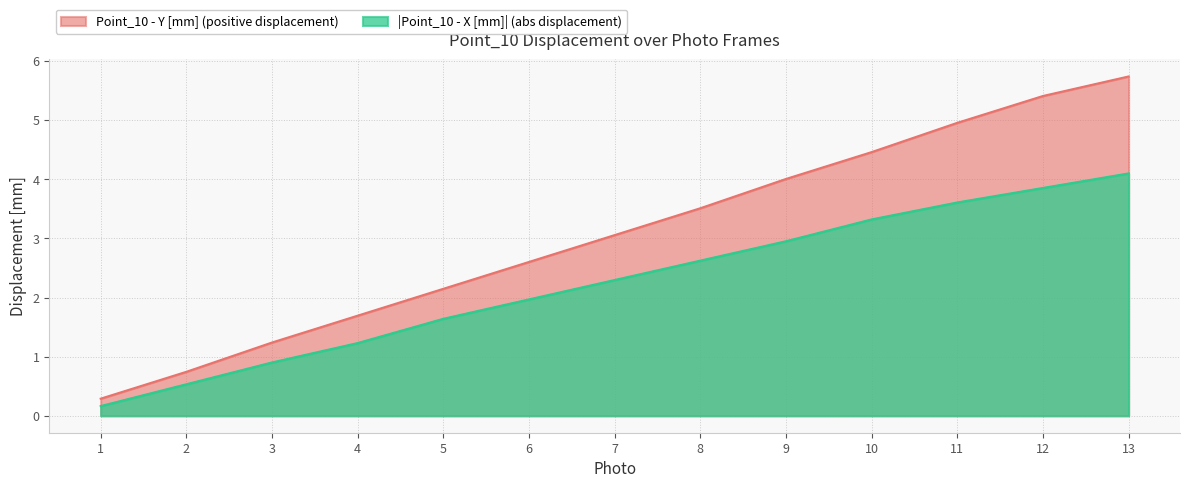

True or false: Point_10 - X [mm] and Point_10 - Y [mm] cross at least once.

False